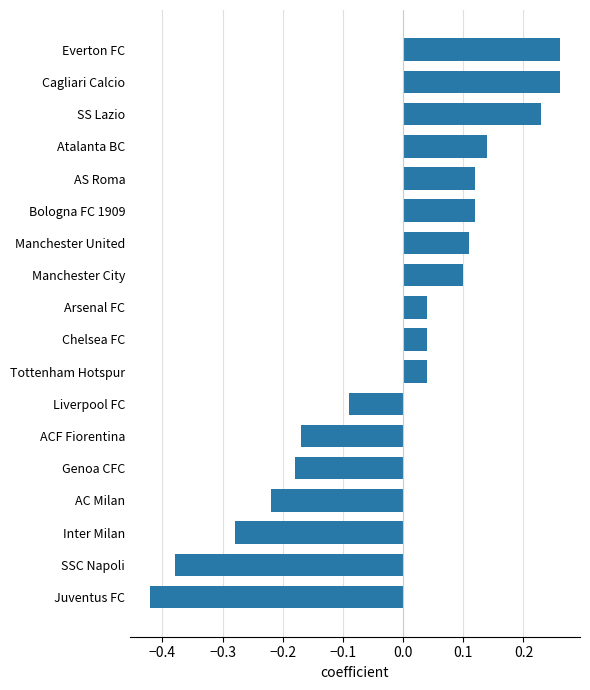

Is it true that the value at SS Lazio is 0.3?

False